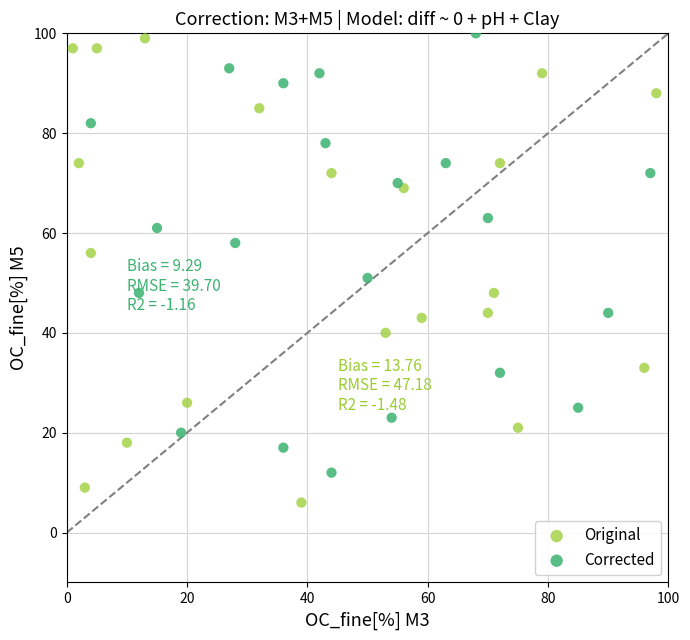

Which series contains the lowest Y value?

Original